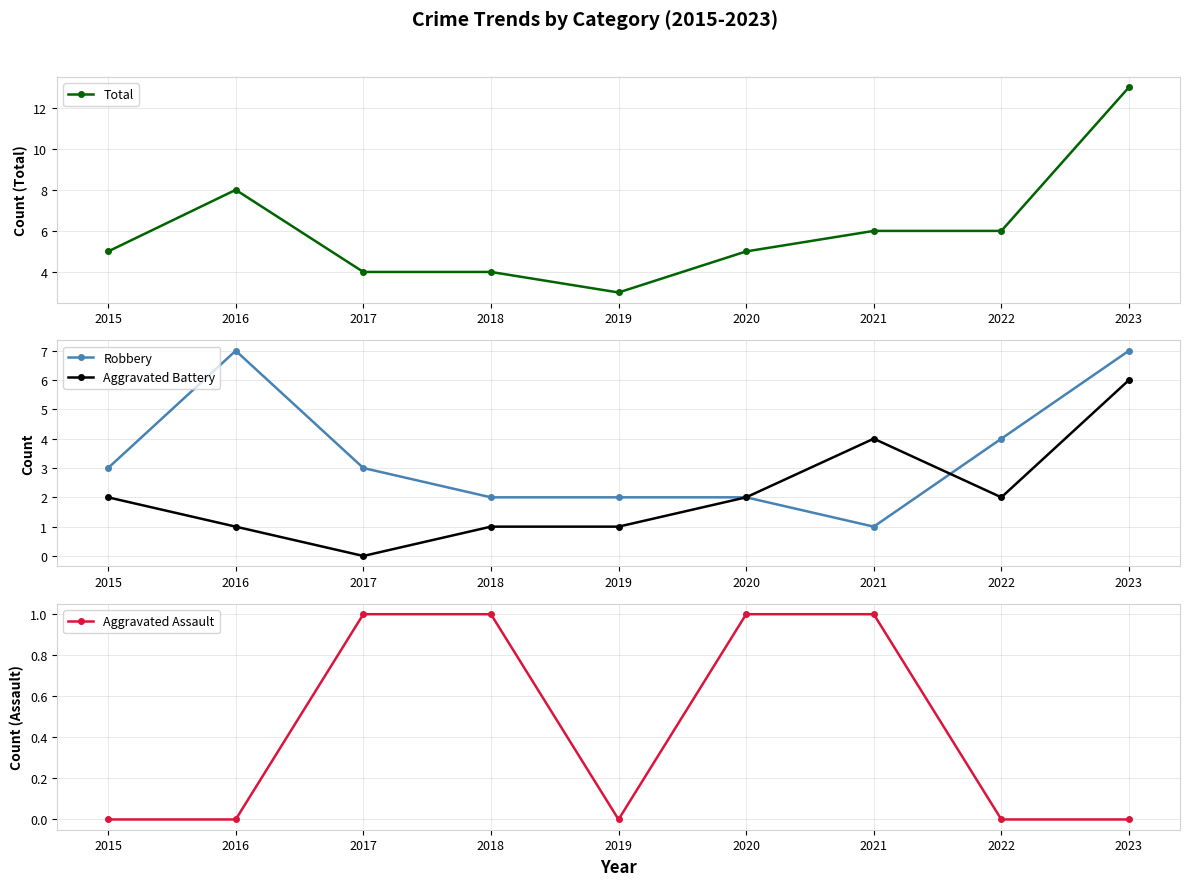

How many Total values are between 4 and 6?

6